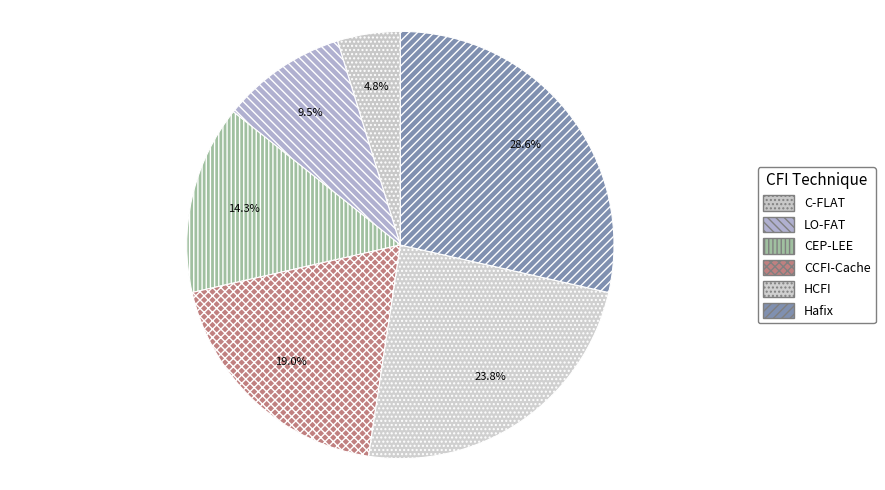

Which slice is the smallest?

C-FLAT